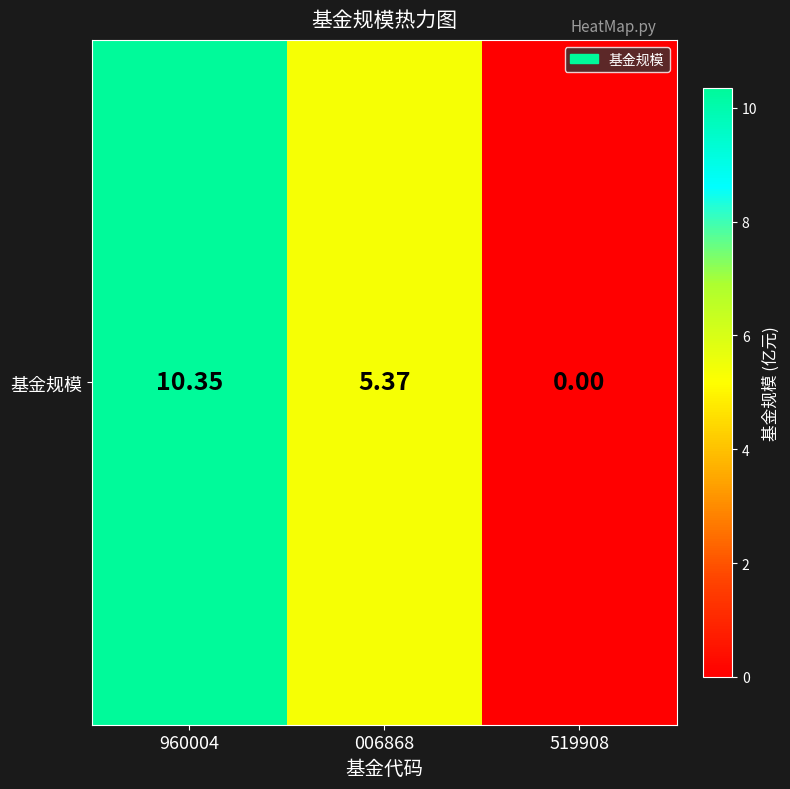

Reading right to left, transcribe all the data shown in this chart.

519908=0.0	006868=5.4	960004=10.3